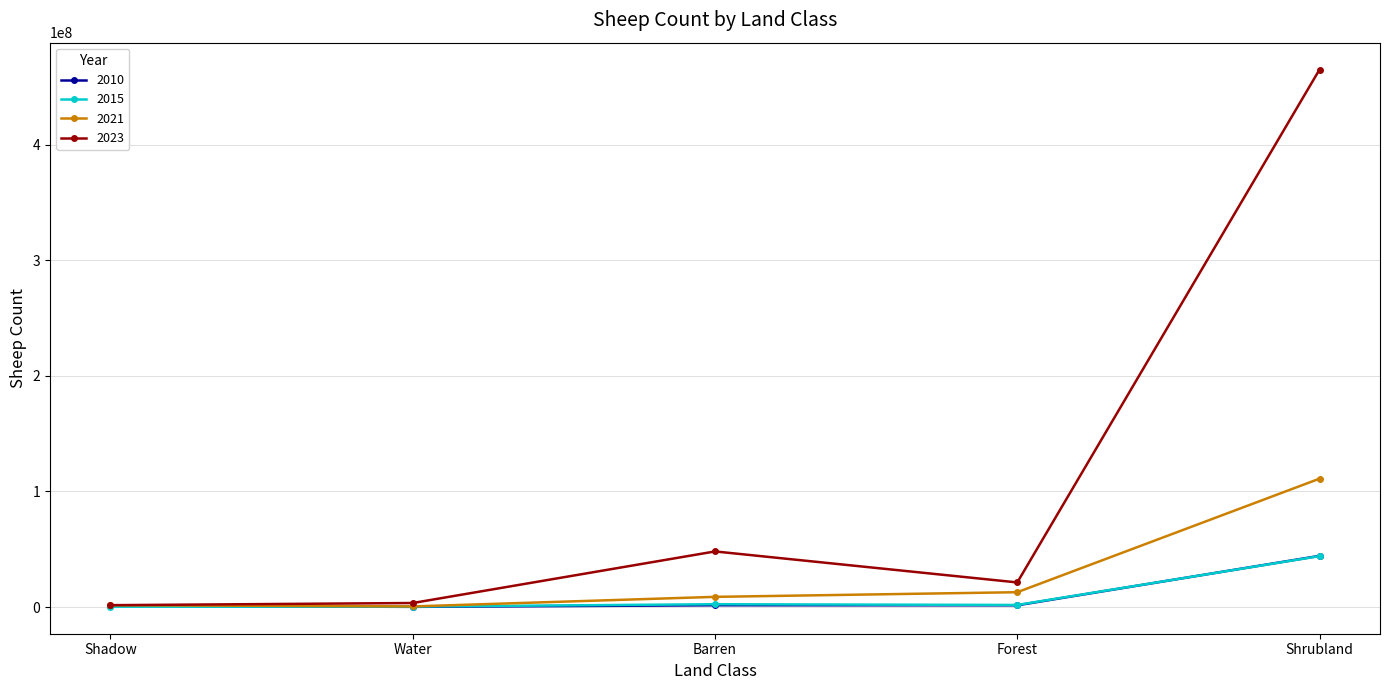

What is the greatest value displayed?

465038213